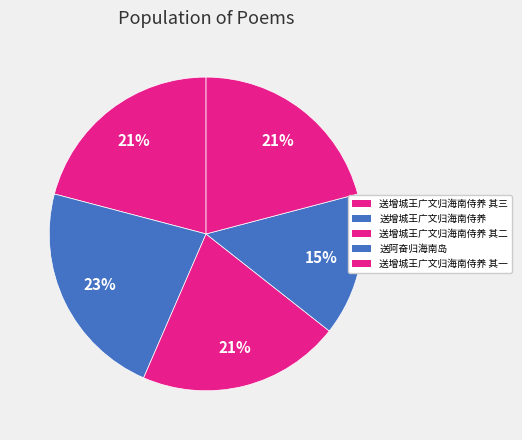

Rank the categories by value from highest to lowest.

送增城王广文归海南侍养, 送增城王广文归海南侍养 其三, 送增城王广文归海南侍养 其二, 送增城王广文归海南侍养 其一, 送阿奋归海南岛